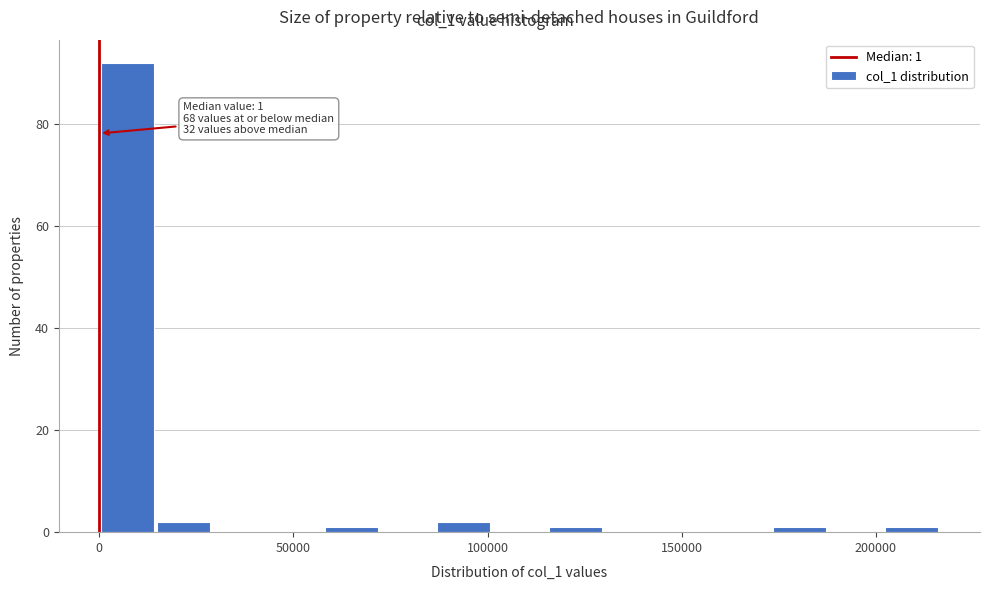

Read against the x-axis, roughly where is the centre of the tallest bar?

5000